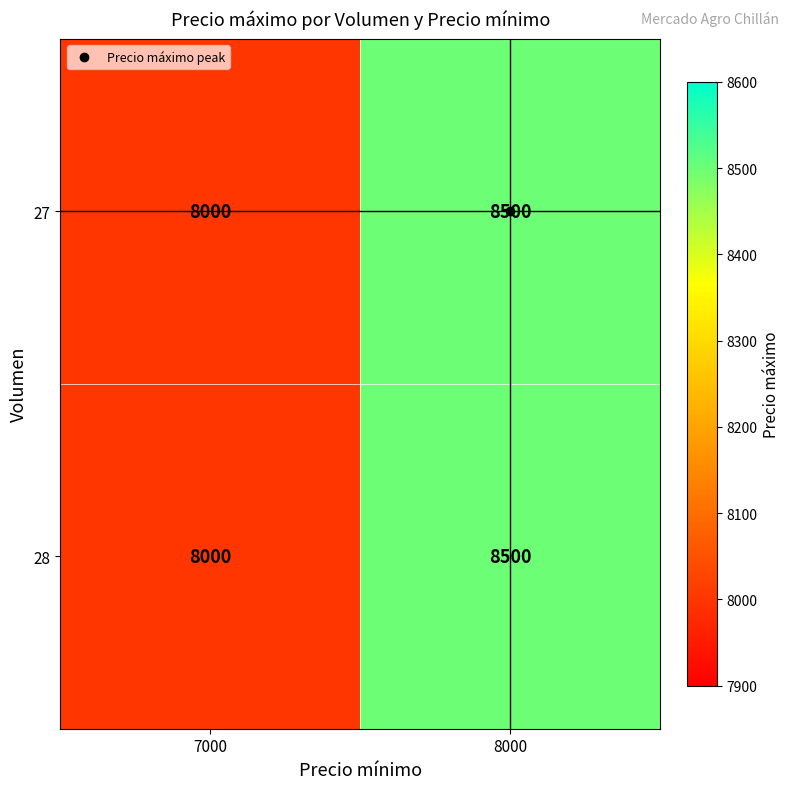

Read the 27 value at 7000, to the nearest 50.

8000